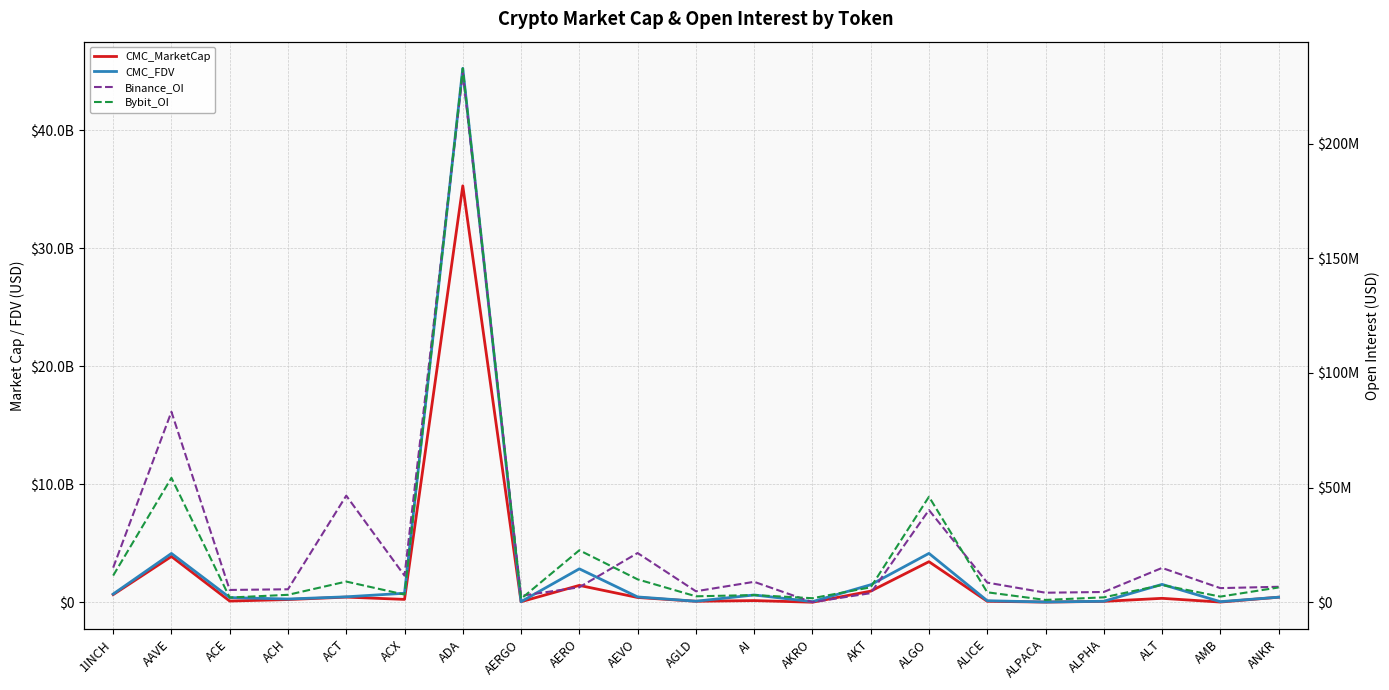

List the labels in order of CMC_MarketCap value, smallest first.

AKRO, ALPACA, AMB, AERGO, ALPHA, ALICE, AGLD, ACE, AI, ACH, ACX, ALT, AEVO, ANKR, ACT, 1INCH, AKT, AERO, ALGO, AAVE, ADA